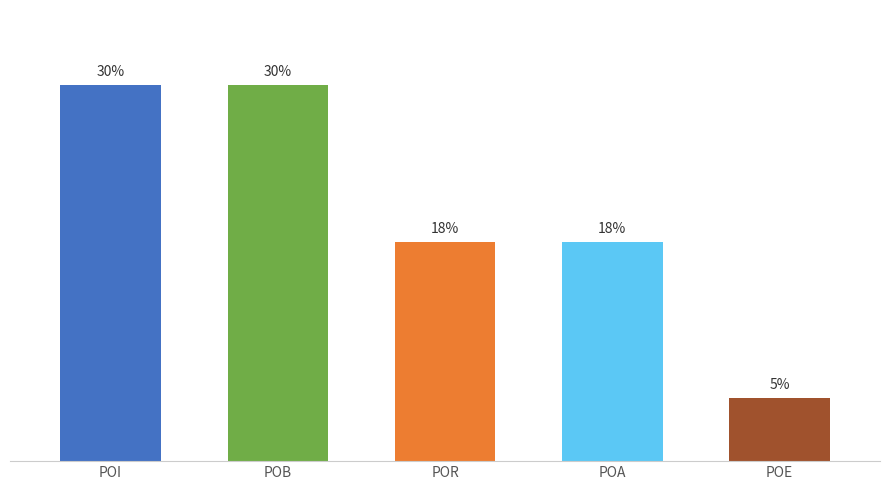

Which has a higher value, POR or POI?

POI